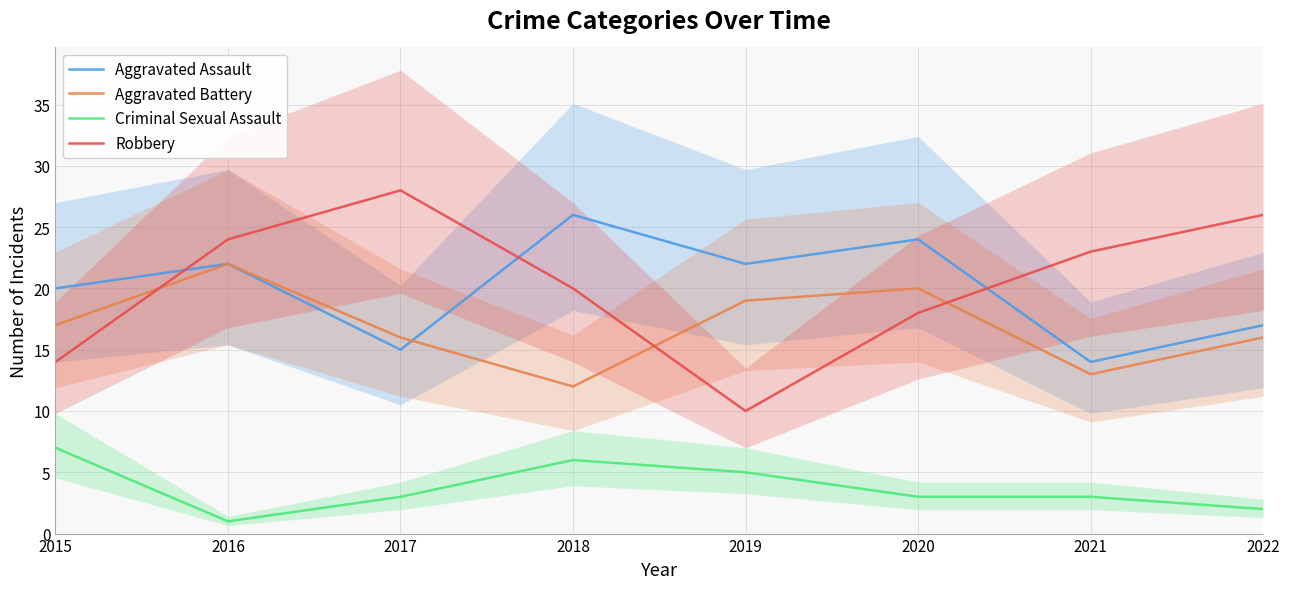

Reading right to left, what are all the values shown in this chart?

Aggravated Assault: 2022=17	2021=14	2020=24	2019=22	2018=26	2017=15	2016=22	2015=20
Aggravated Battery: 2022=16	2021=13	2020=20	2019=19	2018=12	2017=16	2016=22	2015=17
Criminal Sexual Assault: 2022=2	2021=3	2020=3	2019=5	2018=6	2017=3	2016=1	2015=7
Robbery: 2022=26	2021=23	2020=18	2019=10	2018=20	2017=28	2016=24	2015=14